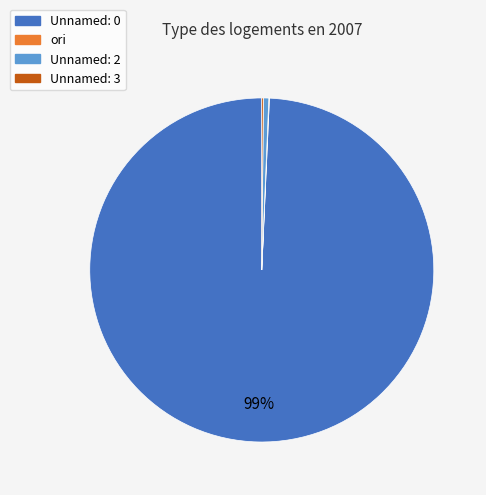

Is it true that Unnamed: 0 is 99% of the pie?

True